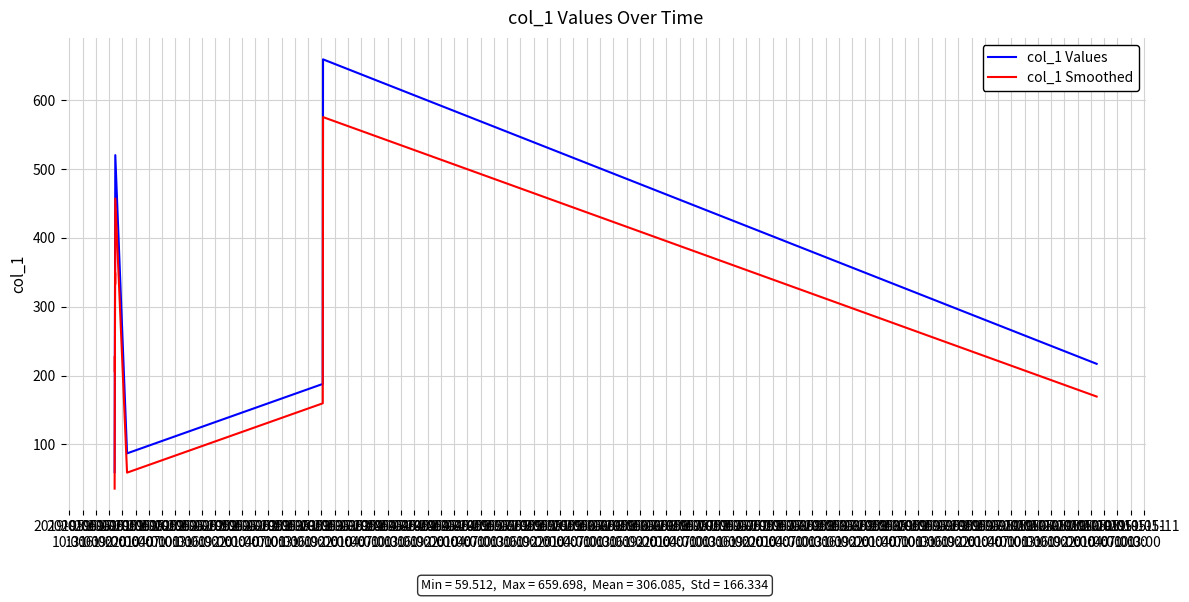

What is the minimum value for col_1 Smoothed?

35.6